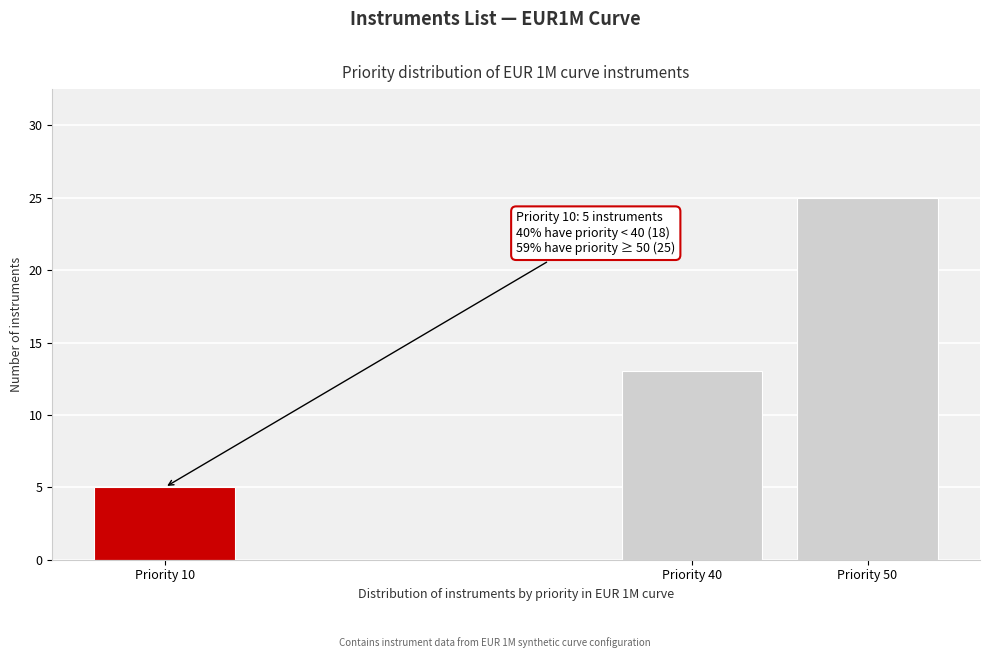

Reading left to right, transcribe all the data shown in this chart.

Priority 10=5	Priority 40=13	Priority 50=25